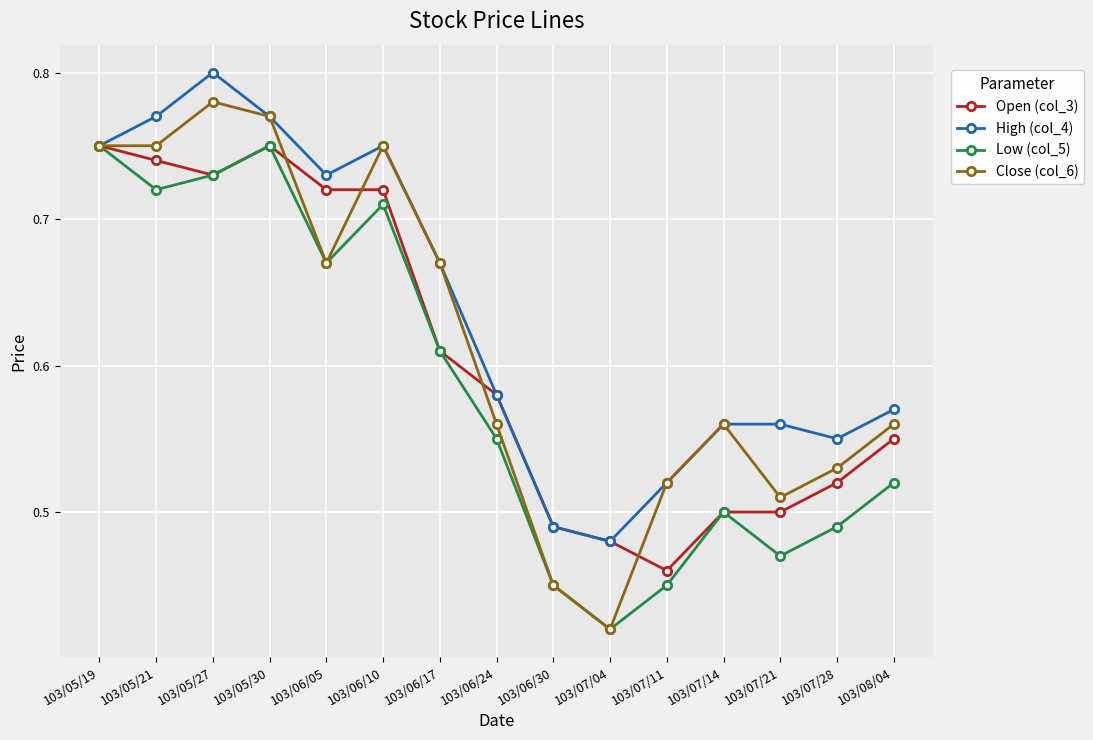

What is the label of the 15th point from the right?

103/05/19